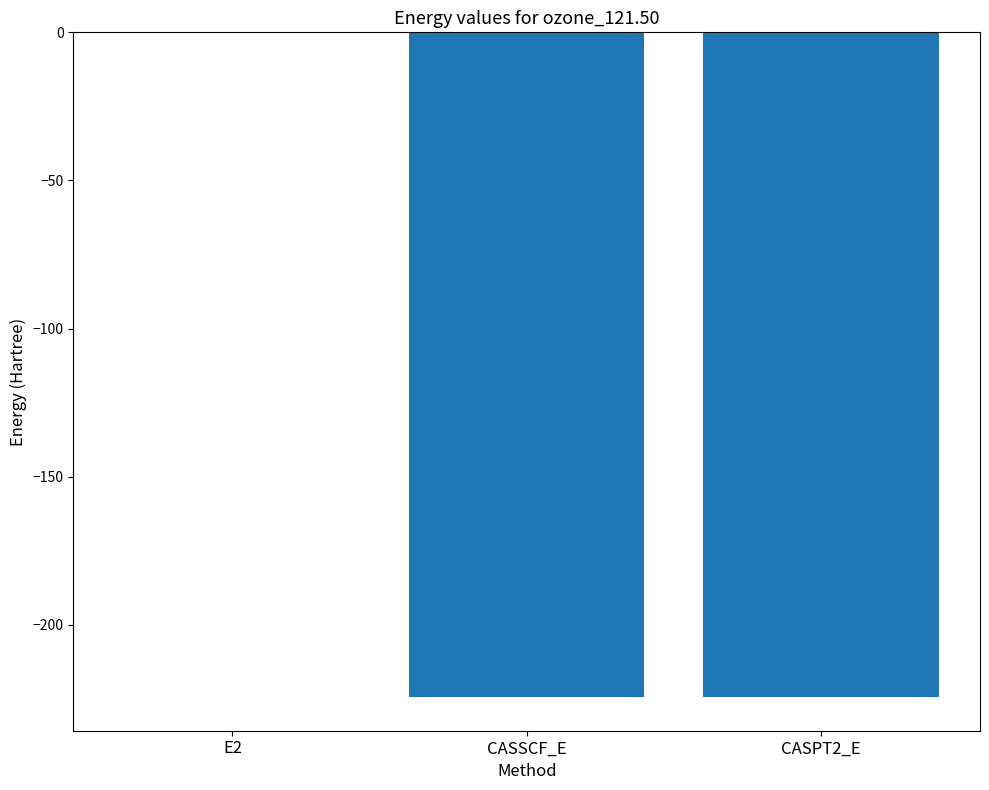

How many data points does each series have?

3